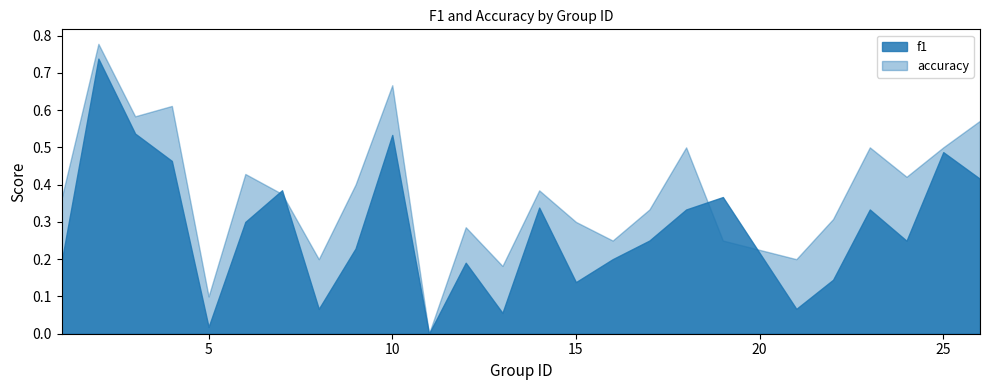

After their last crossing, which series has the higher values: accuracy or f1?

accuracy